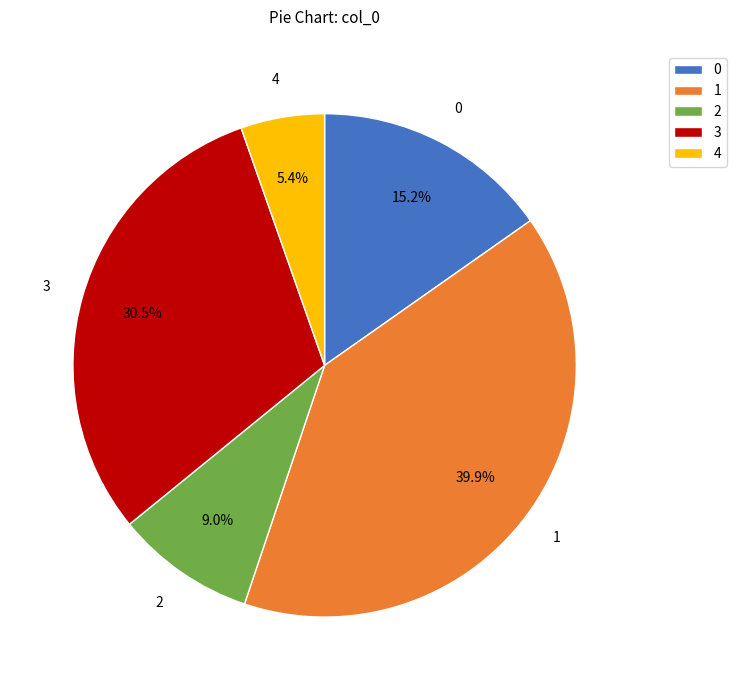

Between 4 and 3, which is larger?

3